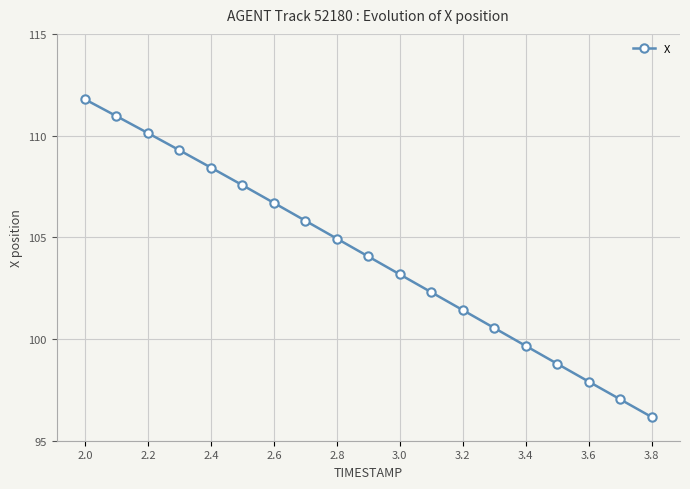

What is the value of the 3rd point from the left?

110.1